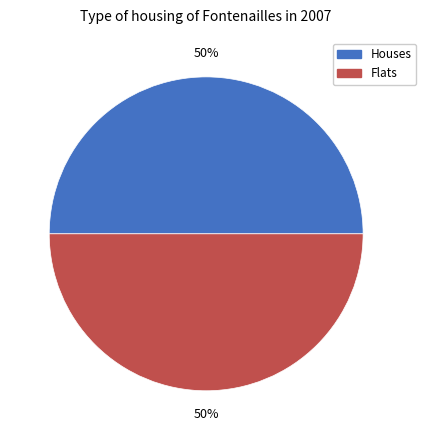

Do Flats and Houses together represent more than half of the pie?

Yes